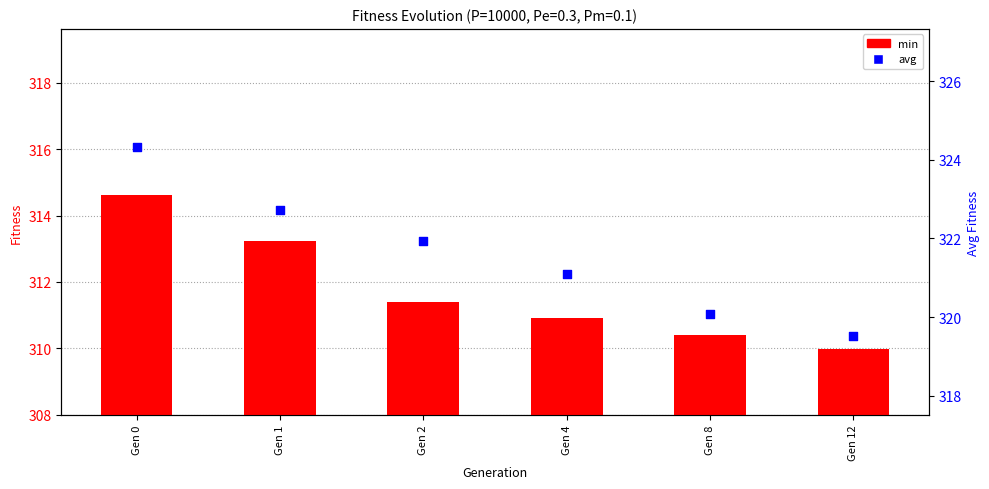

What is the total value across all series at Gen 8?

630.5